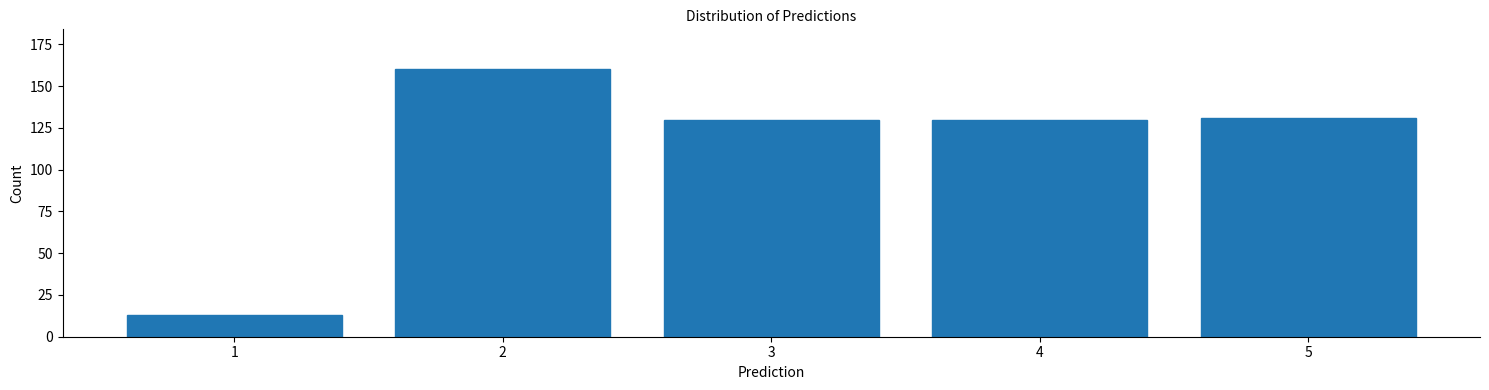

Reading left to right, transcribe all the data shown in this chart.

13	160	130	130	131